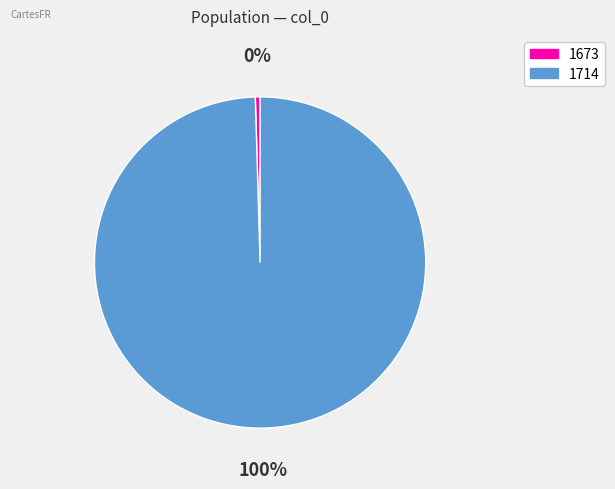

Count the number of slices in the pie.

2